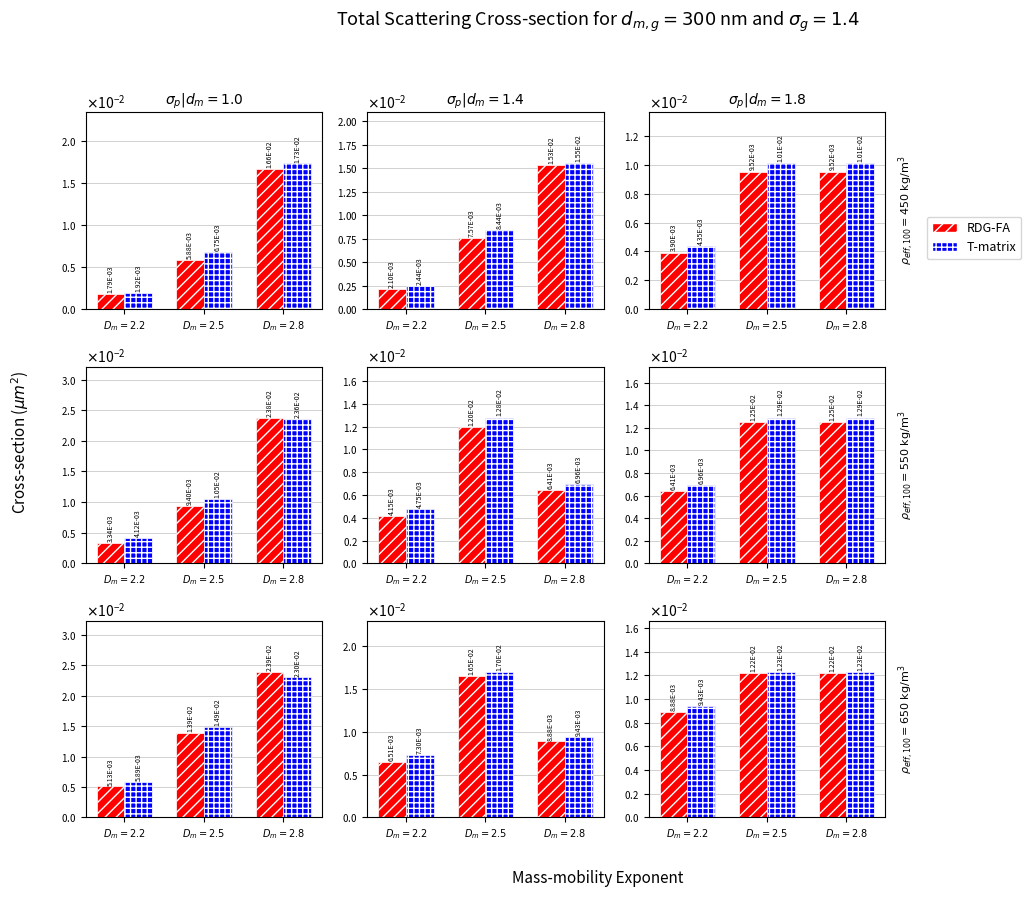

Rank the series by their average value, from lowest to highest.

RDG-FA, T-matrix